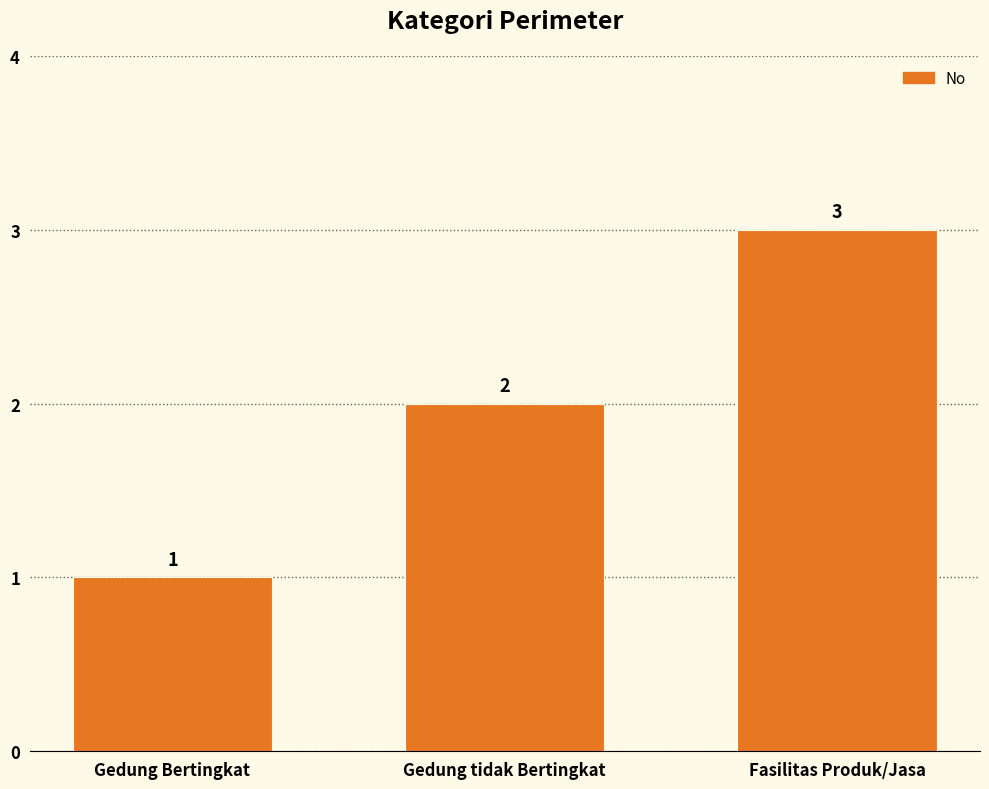

At which category does the chart reach its minimum across all series?

Gedung Bertingkat